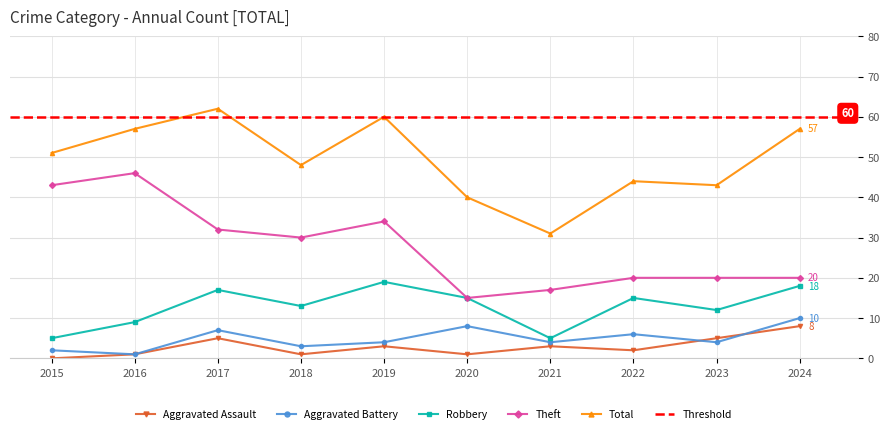

How many interior local valleys does the Aggravated Assault series have?

3